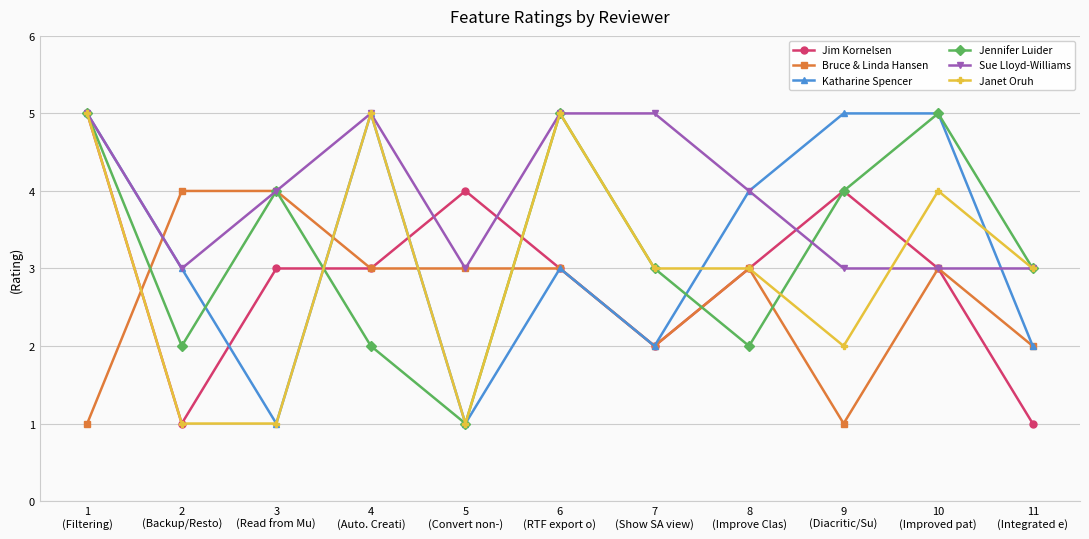

What is the smallest value displayed?

1